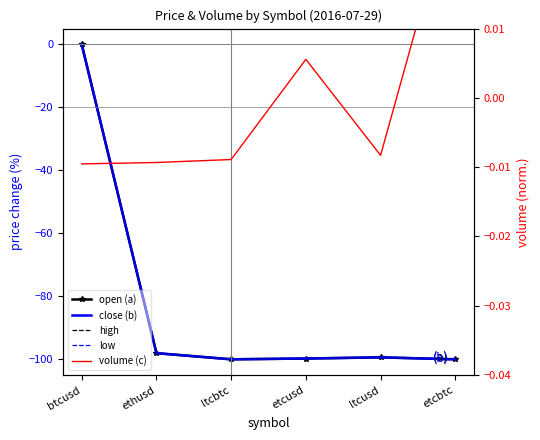

How many values in volume (c) are below zero?

4